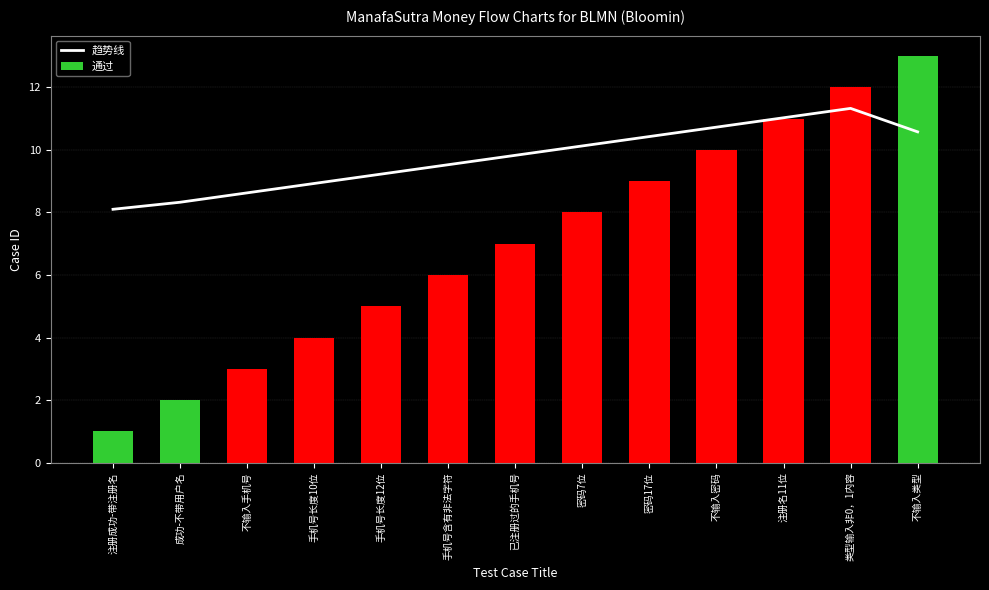

What is the average value of the 趋势线 series?

9.8